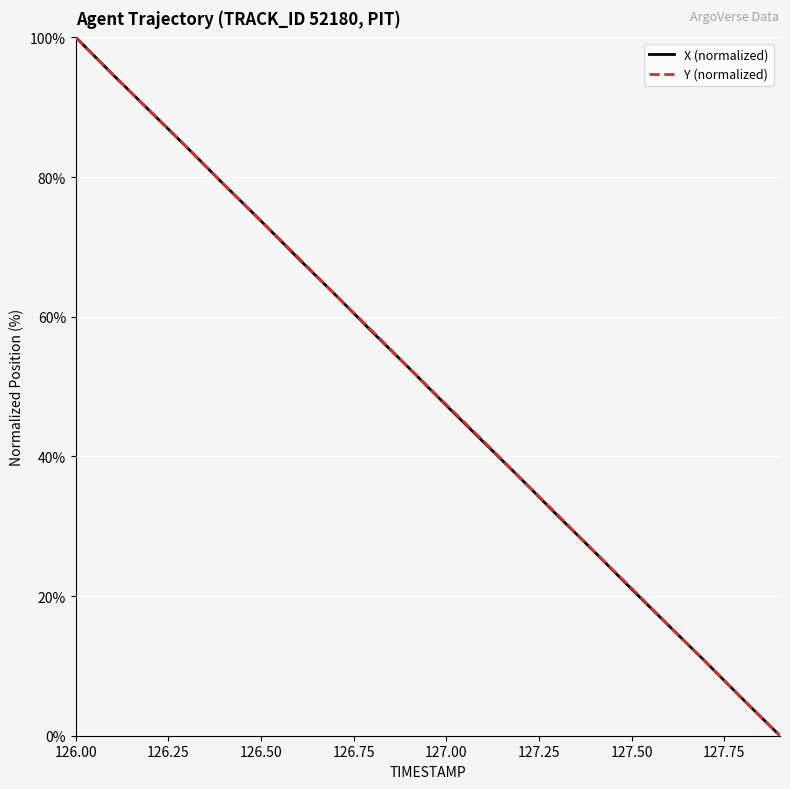

What is the maximum value shown in the chart?

100.0